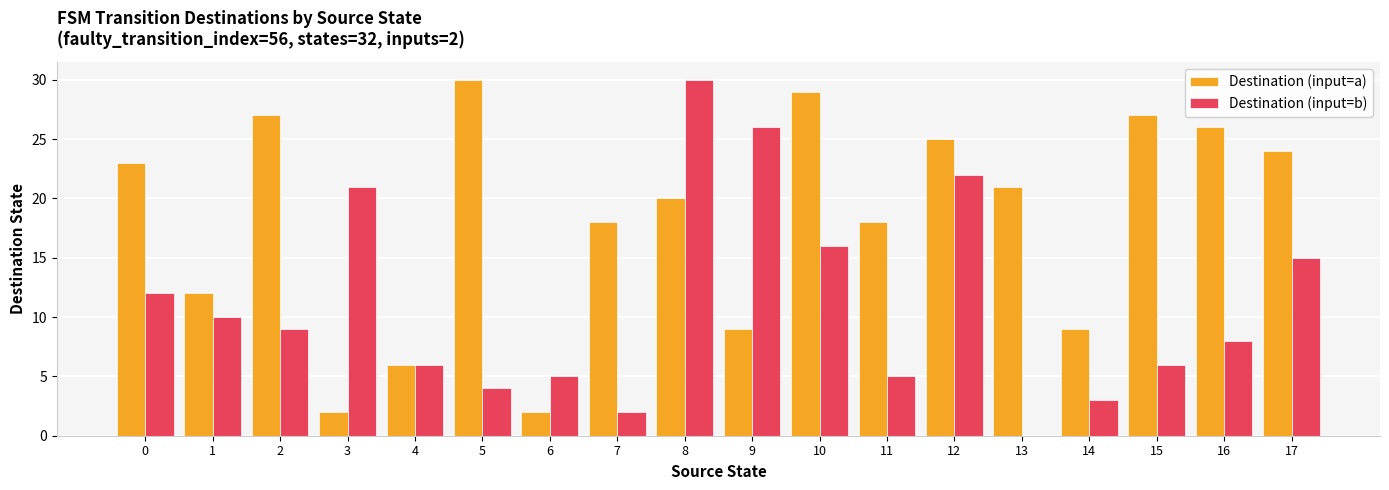

Which series has the widest spread of values?

Destination (input=b)